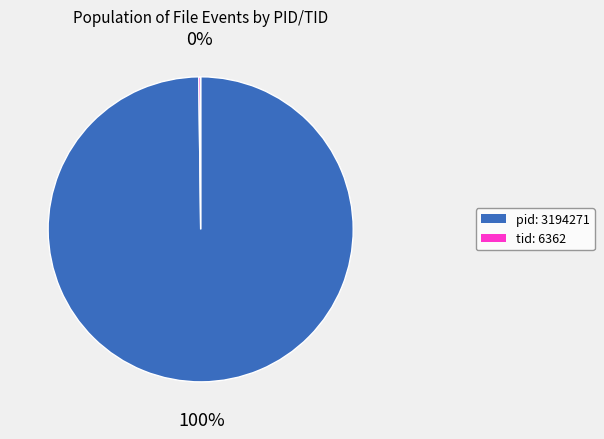

To the nearest percent, what is the difference between the largest and smallest slice percentages?

100%